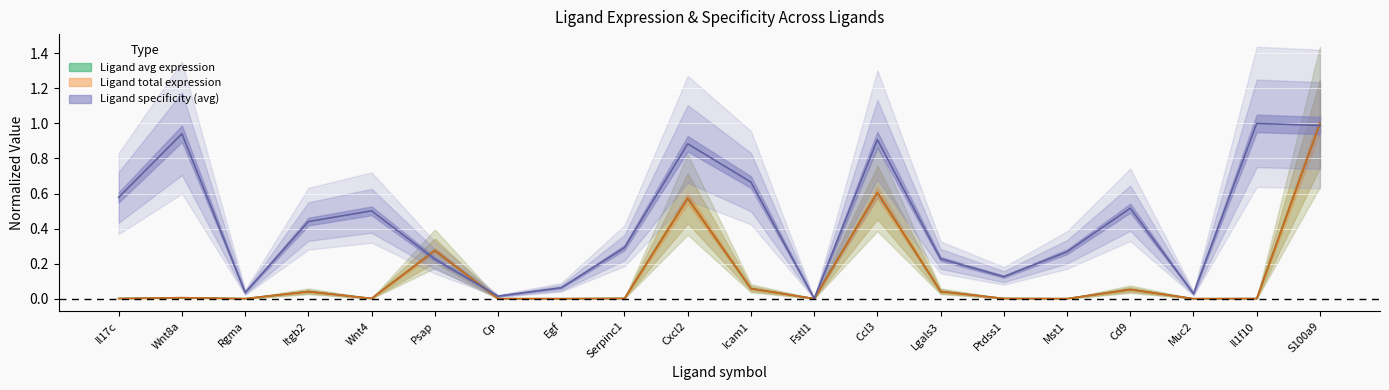

Where do Ligand total expression value and Ligand average expression value first cross each other?

Cxcl2 and Icam1